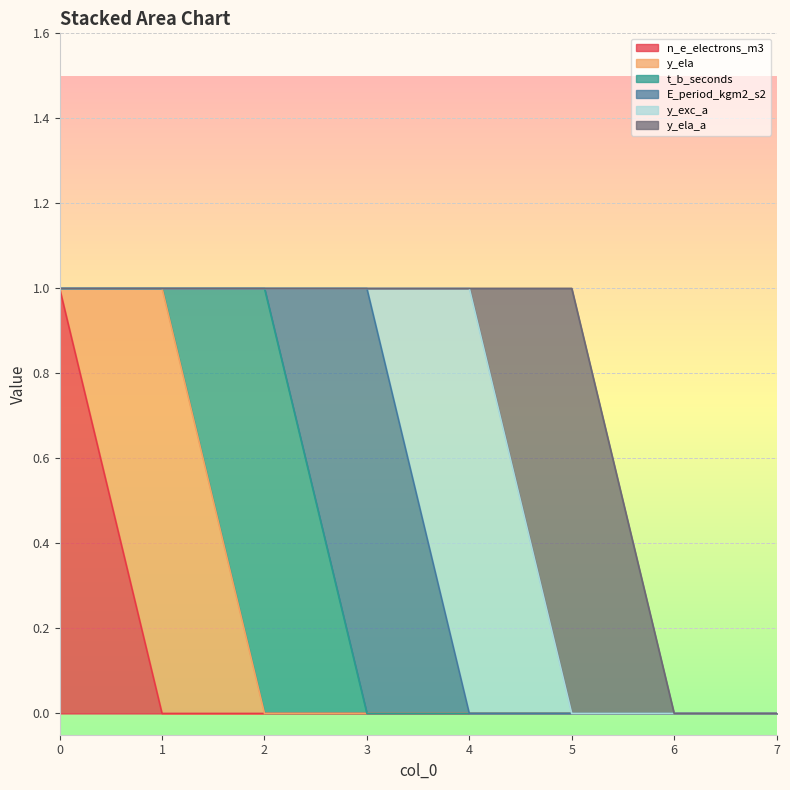

Is it true that E_period_kgm2_s2 equals 0 at 7?

True